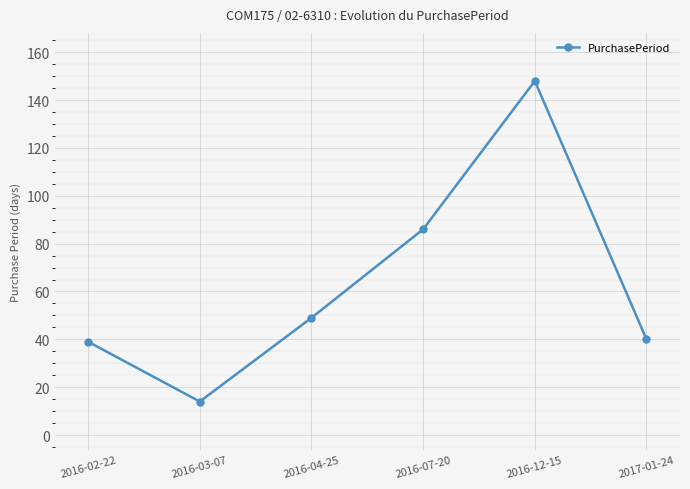

How many data points does each series have?

6